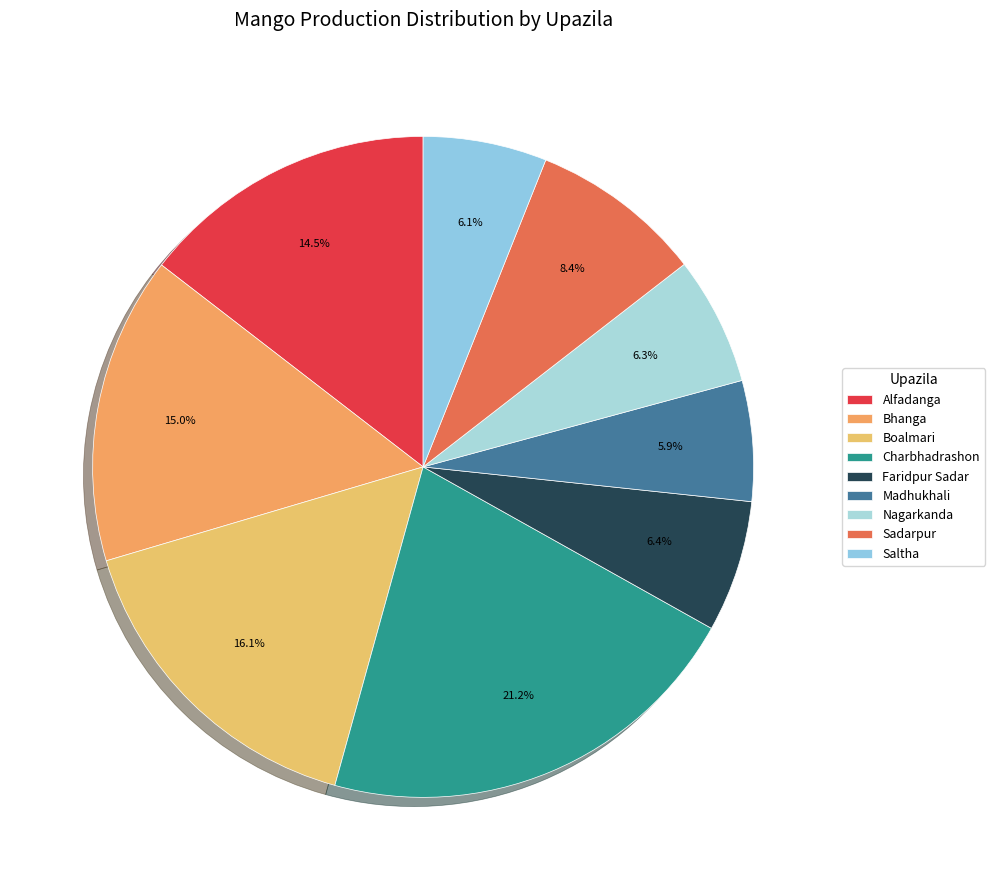

Do Faridpur Sadar and Charbhadrashon together represent more than half of the pie?

No